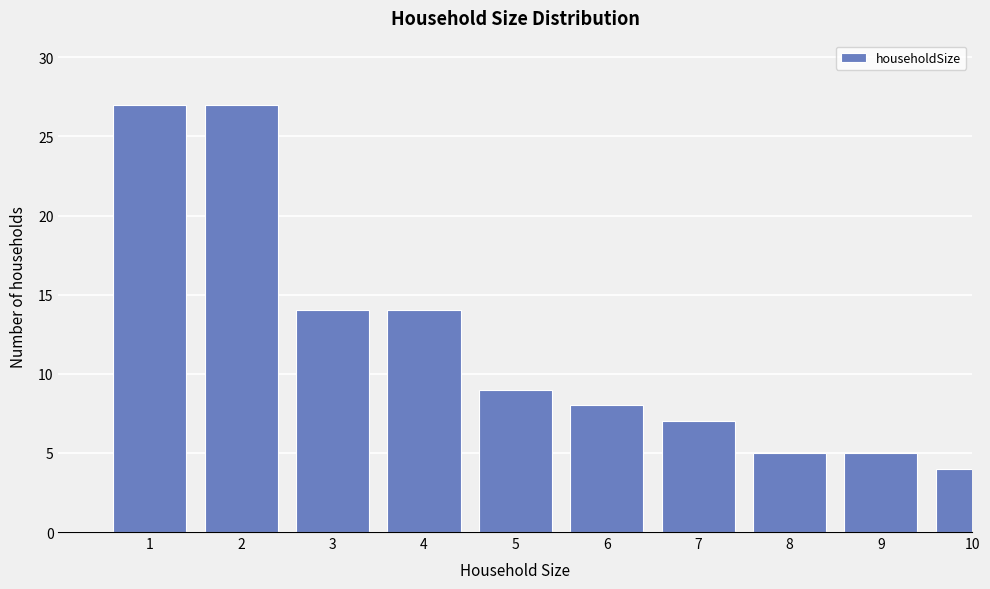

Reading left to right, what are all the values shown in this chart?

27	27	14	14	9	8	7	5	5	4